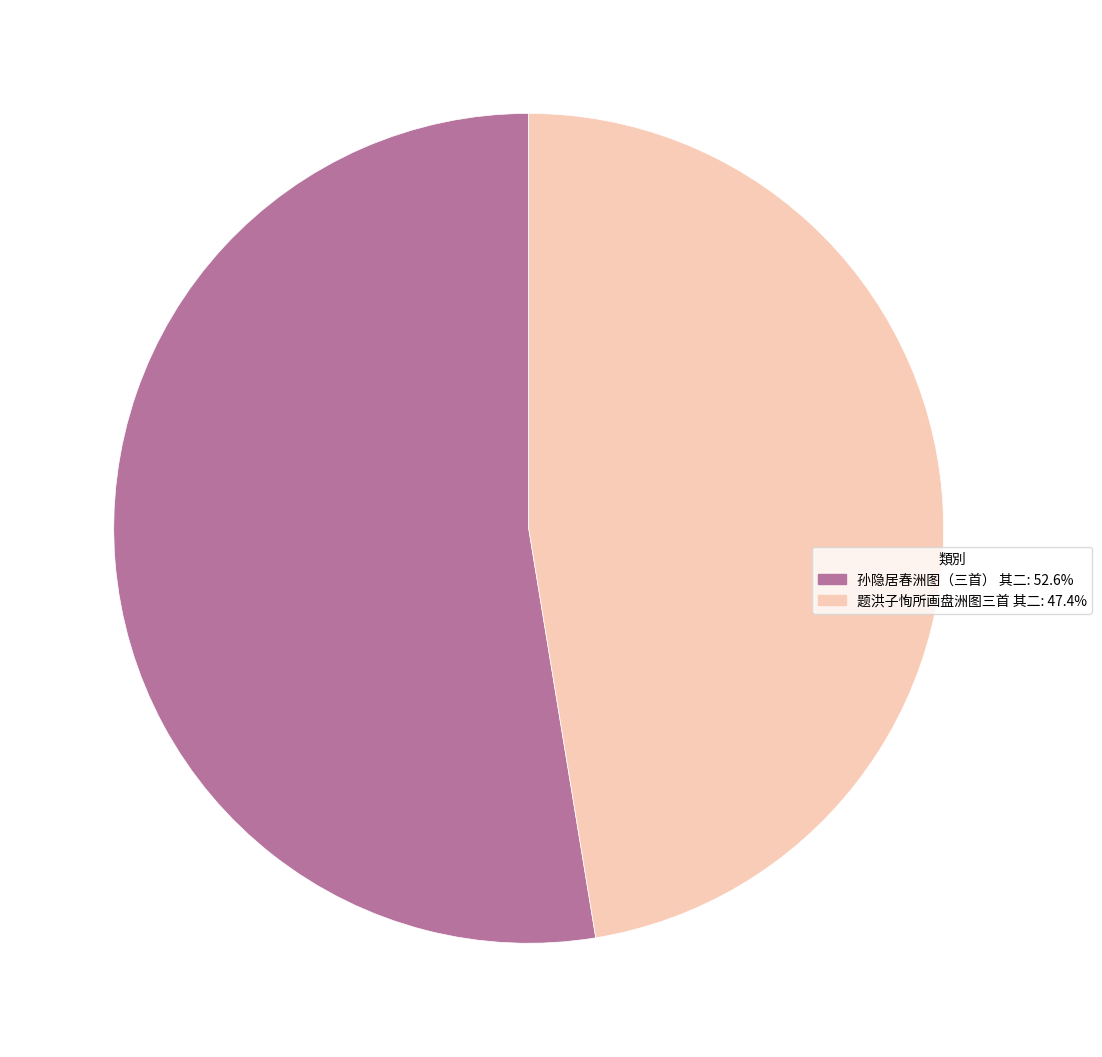

Which slice is the smallest?

题洪子恂所画盘洲图三首 其二